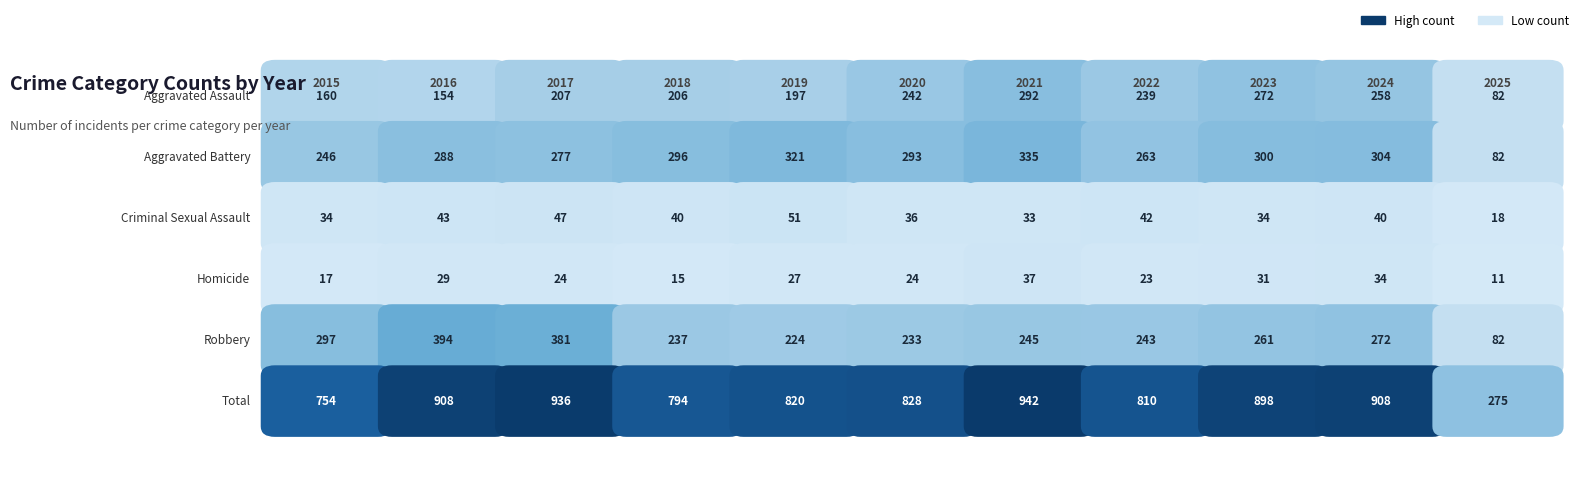

The value of Criminal Sexual Assault at 2021 is 46. True or false?

False